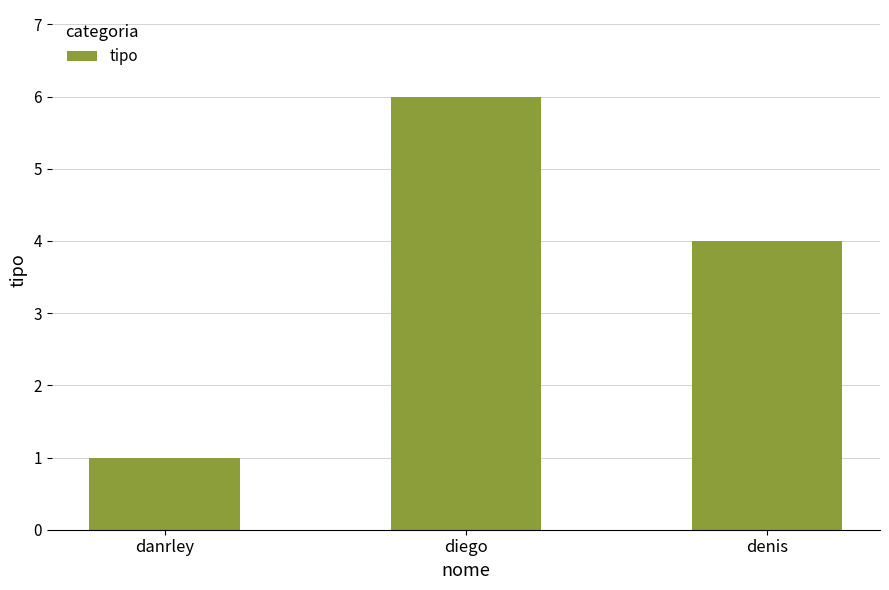

Which category has the lowest value across all series?

danrley